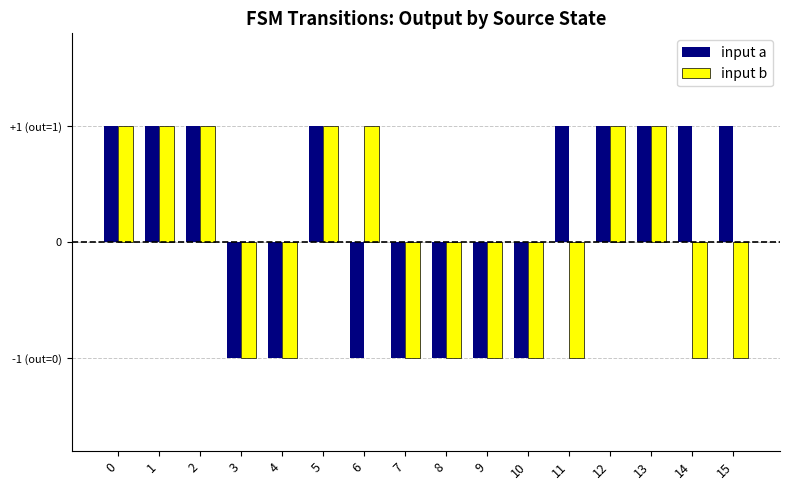

Are the bars grouped side by side (vs. stacked)?

Yes